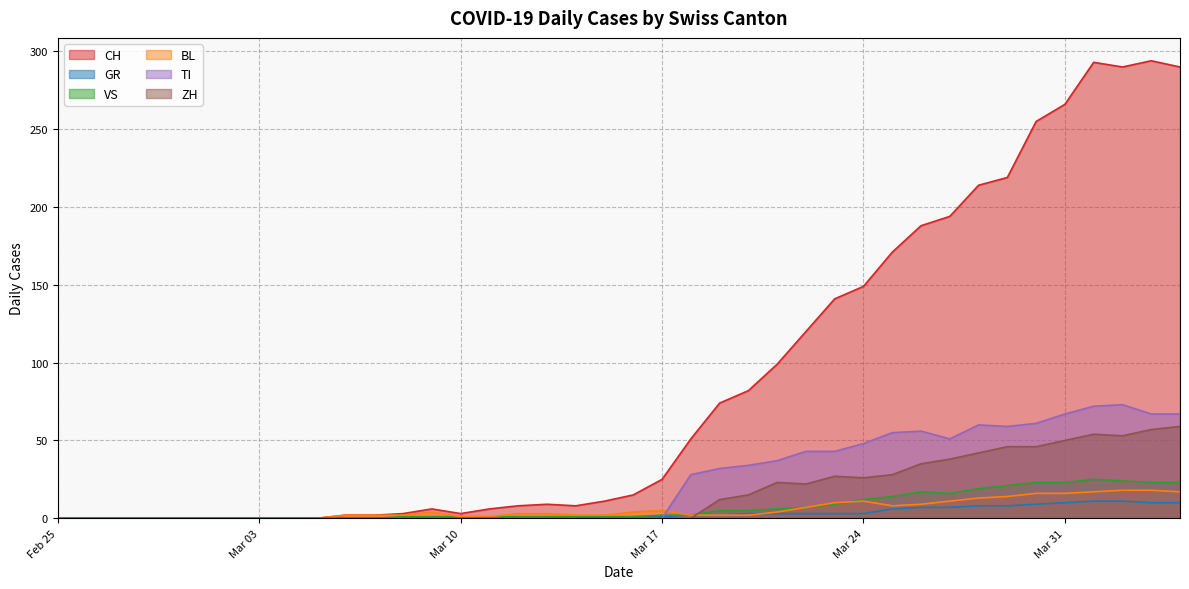

How many lines are shown in the chart?

6